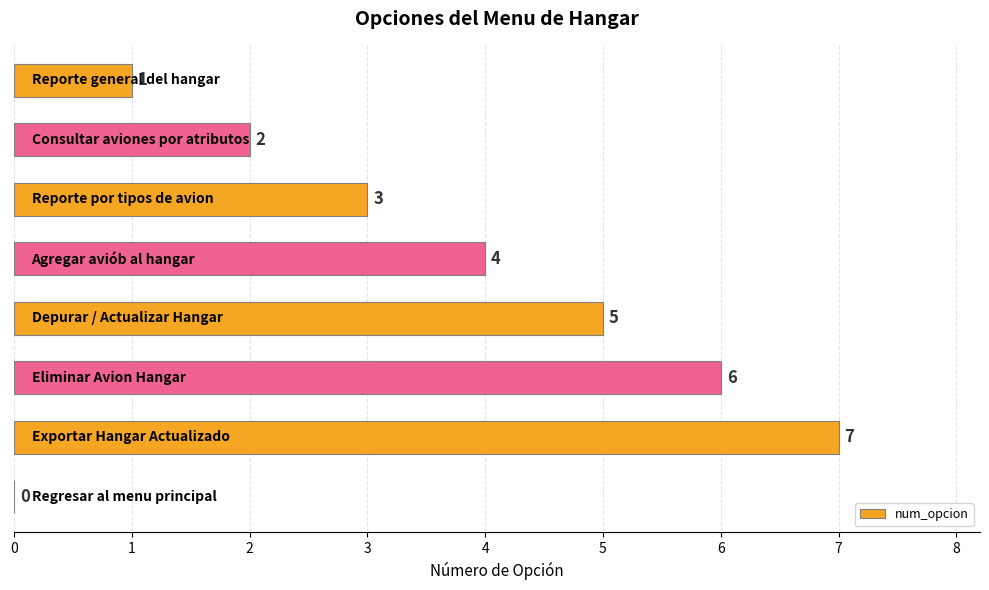

How many values are between 2 and 6?

5